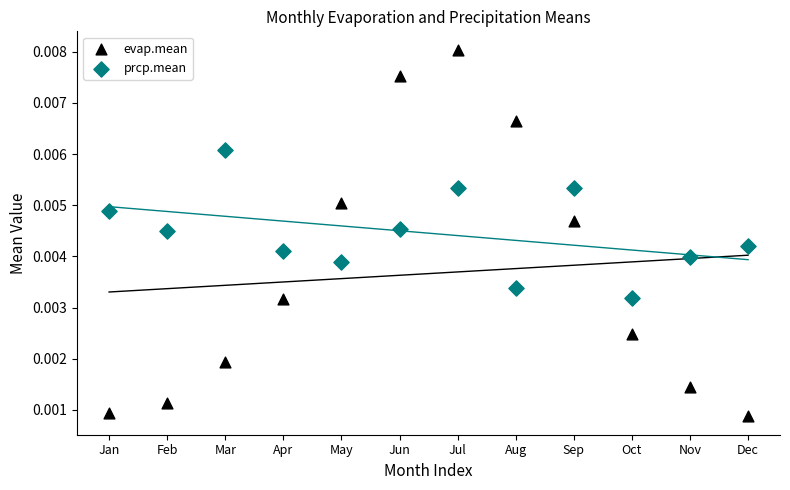

Which series has the largest Y range (max minus min)?

evap.mean